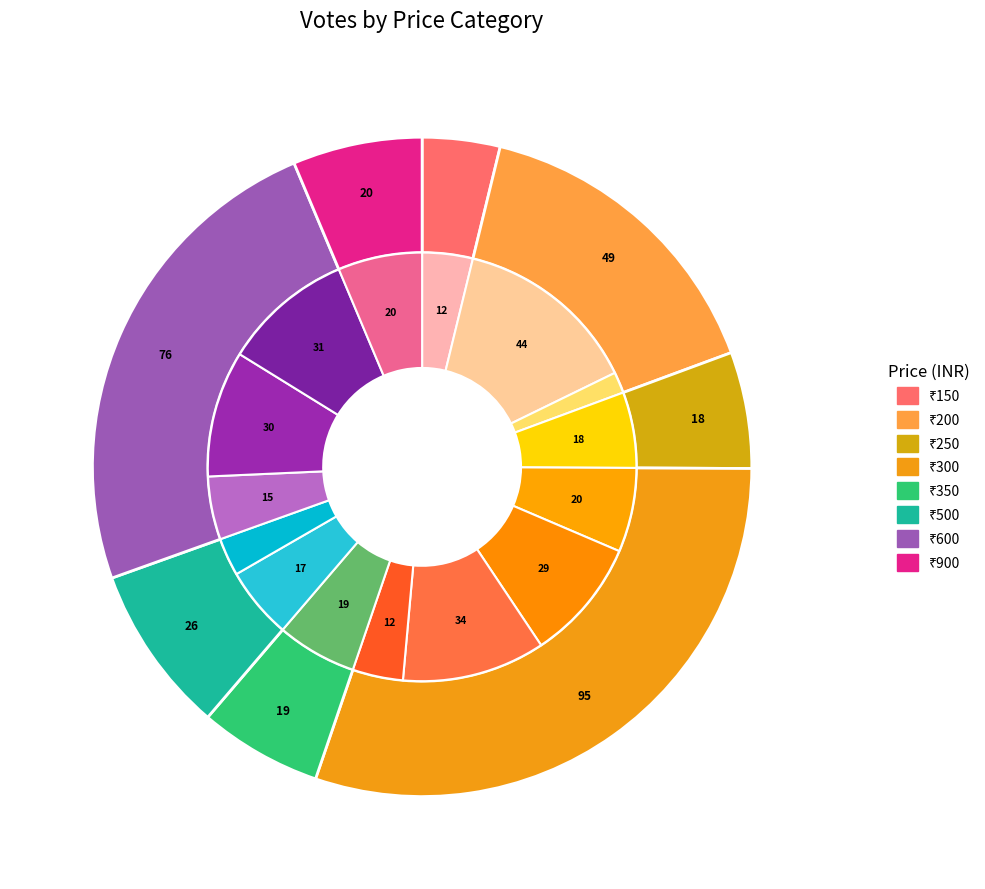

True or false: 150 accounts for 4% of the total.

True